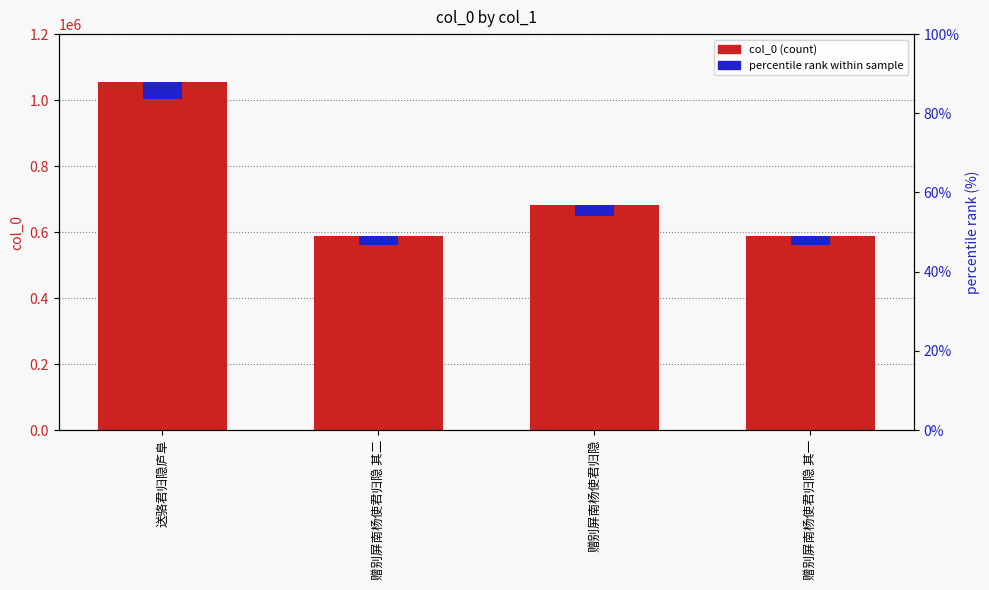

Which label corresponds to the largest value in the chart?

送骆君归隐庐阜